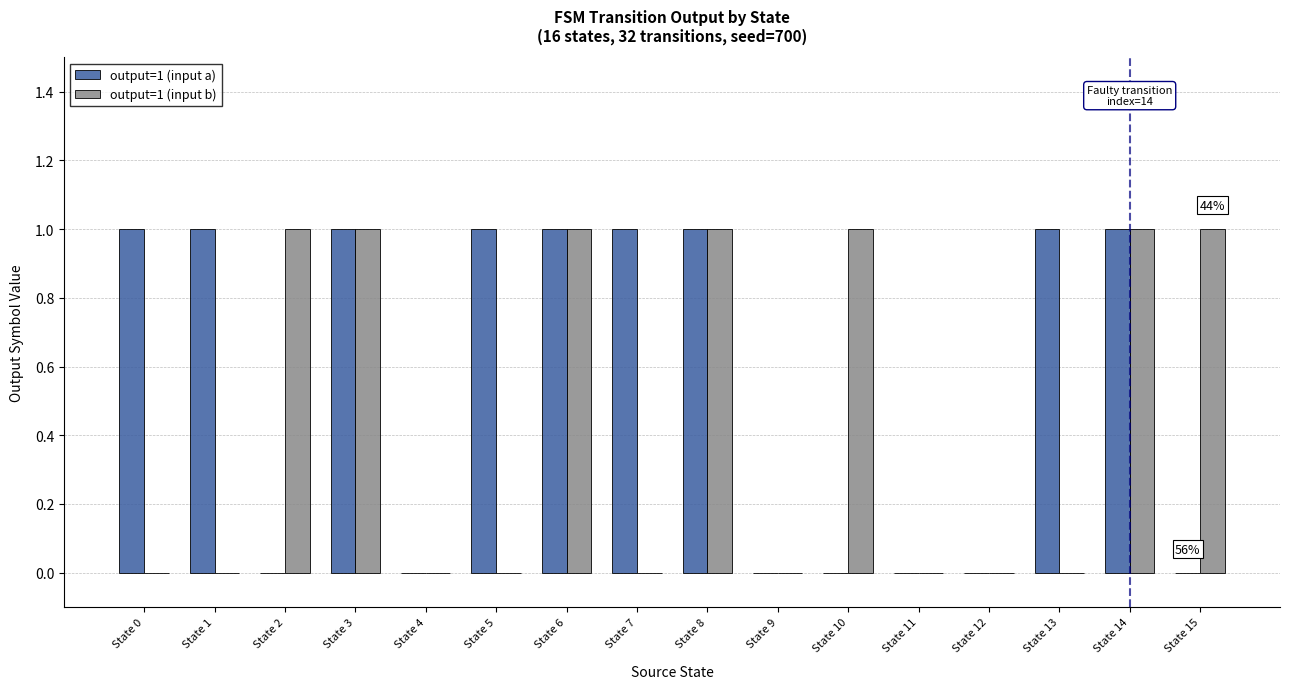

Is it true that output=1 (input b) equals -1 at State 13?

False